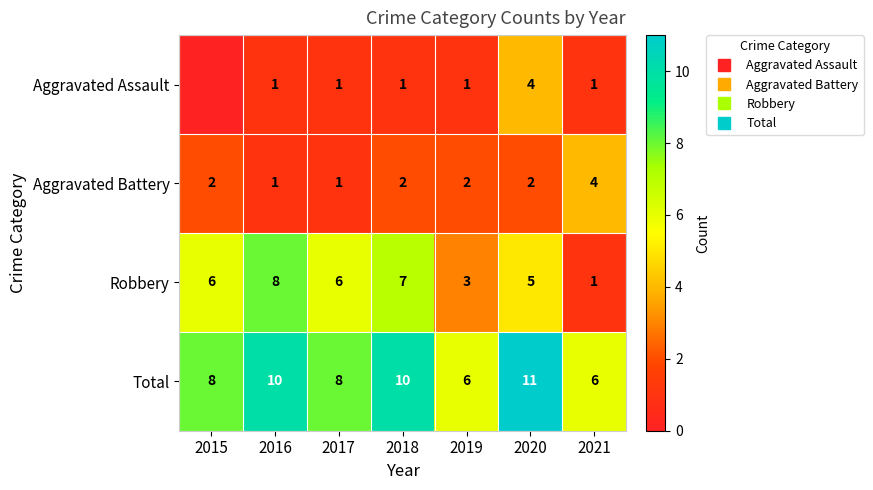

How many Aggravated Assault values are between 1 and 2?

5